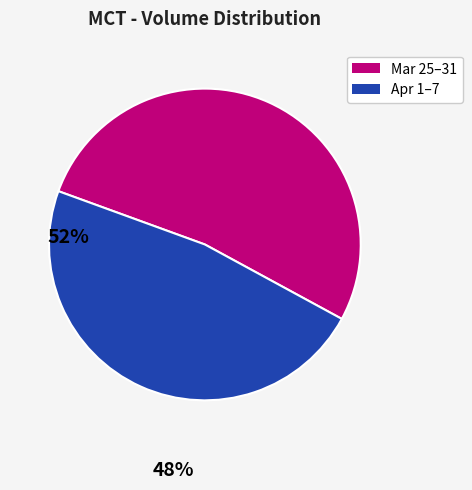

Which has a higher value, Apr 1–7 or Mar 25–31?

Mar 25–31